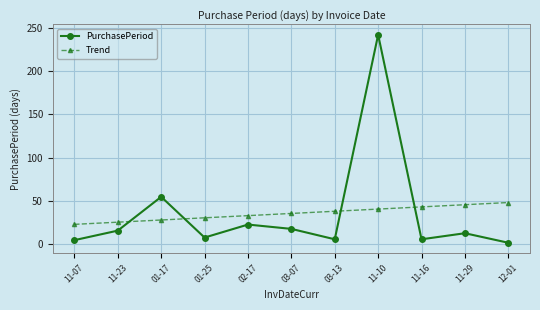

Which series has the largest range (max minus min)?

PurchasePeriod